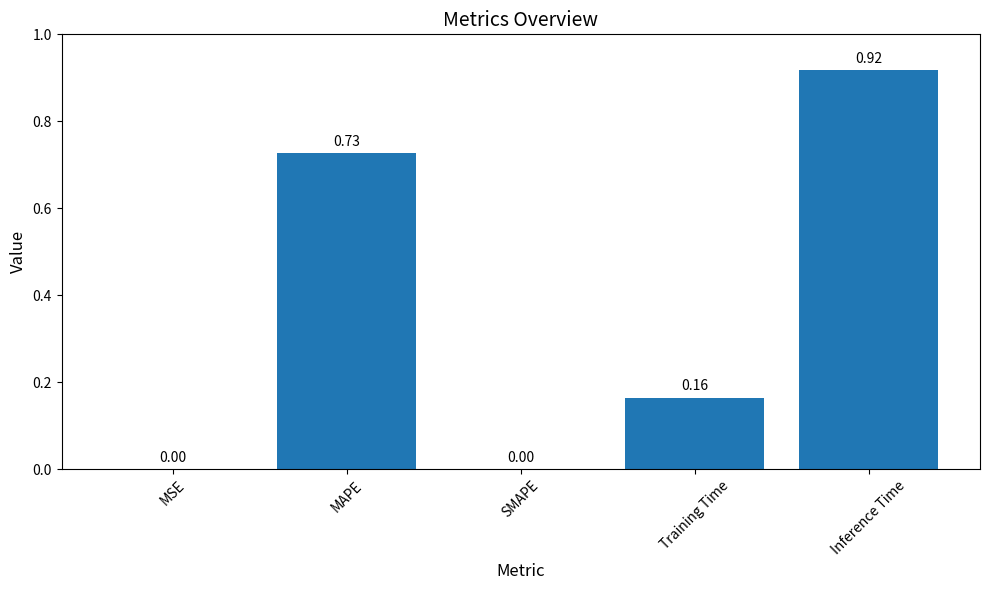

Which label corresponds to the largest value in the chart?

Inference Time